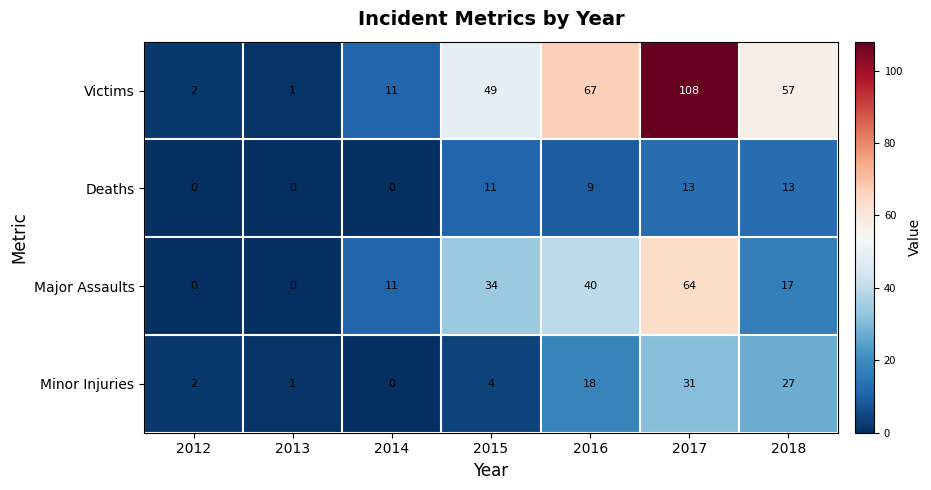

Which series has the largest range (max minus min)?

Victims